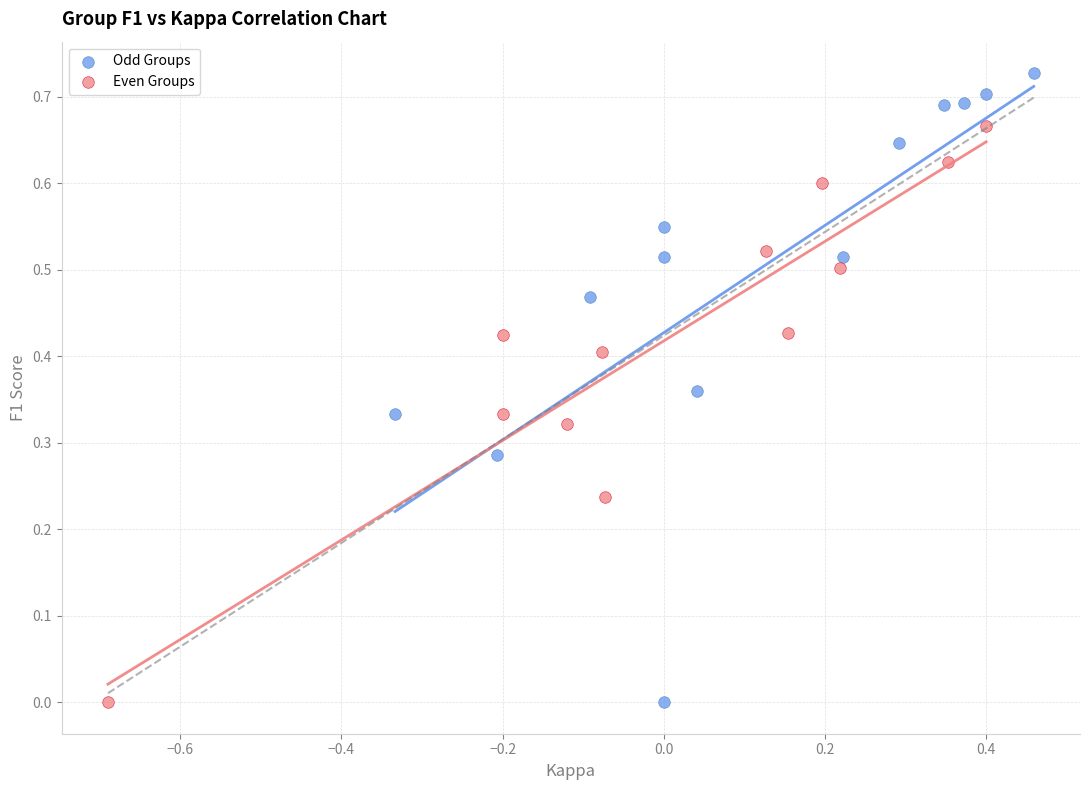

Which series has the widest spread of Y values?

Odd Groups